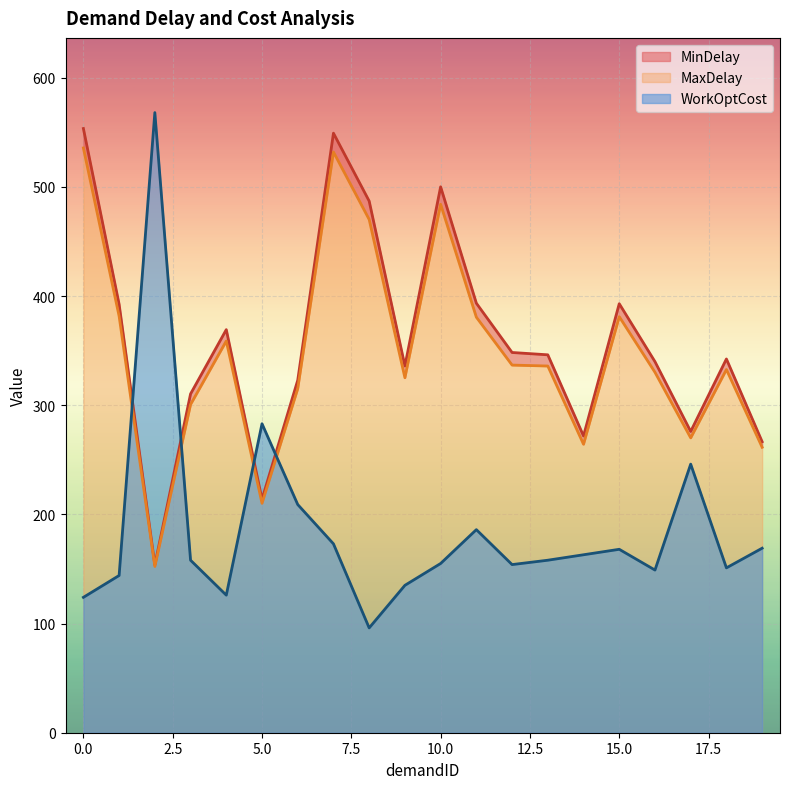

What are all the series names shown in the legend?

MinDelay, MaxDelay, WorkOptCost